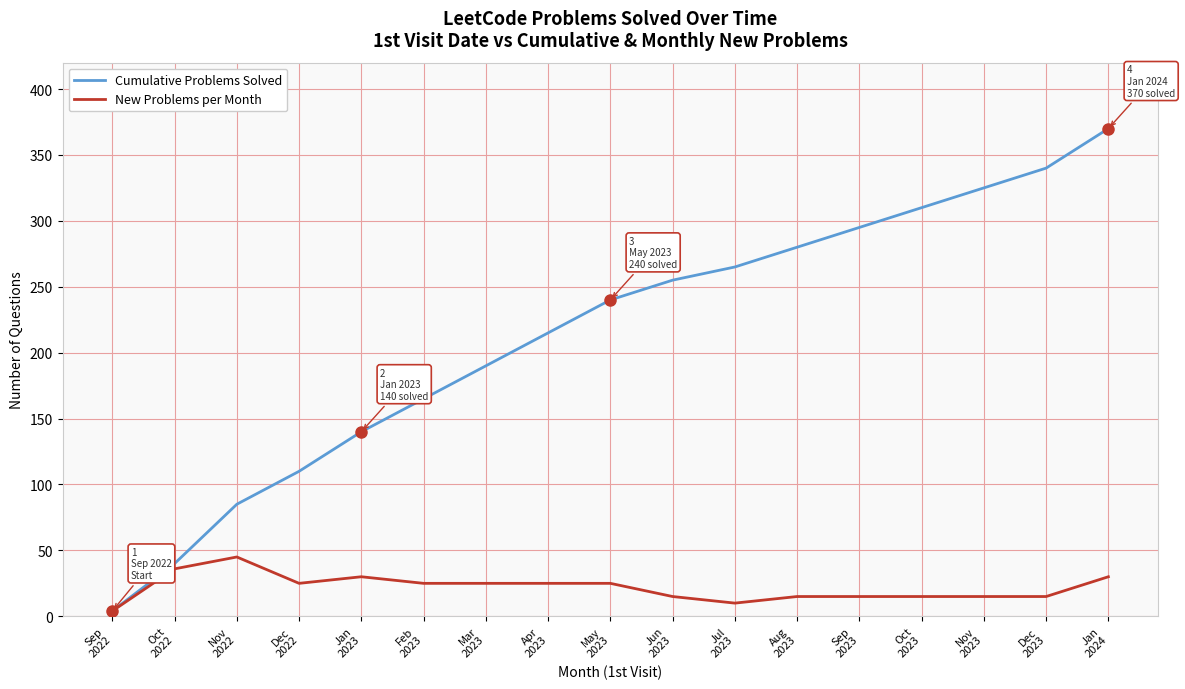

List the labels in order of Cumulative Problems Solved value, smallest first.

Sep
2022, Oct
2022, Nov
2022, Dec
2022, Jan
2023, Feb
2023, Mar
2023, Apr
2023, May
2023, Jun
2023, Jul
2023, Aug
2023, Sep
2023, Oct
2023, Nov
2023, Dec
2023, Jan
2024